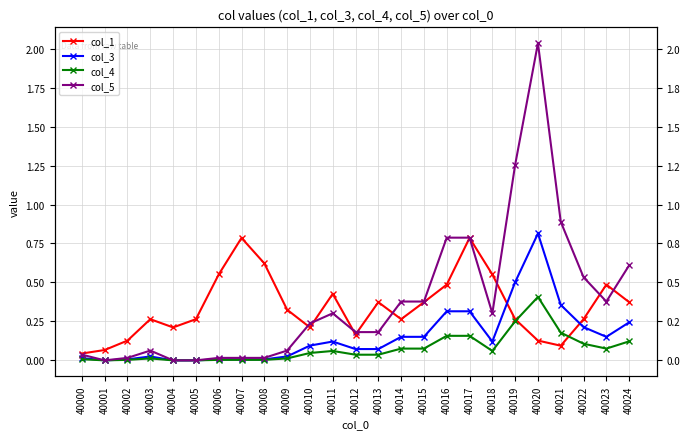

What is the value of the col_5 point at the 16th from the left?

0.4